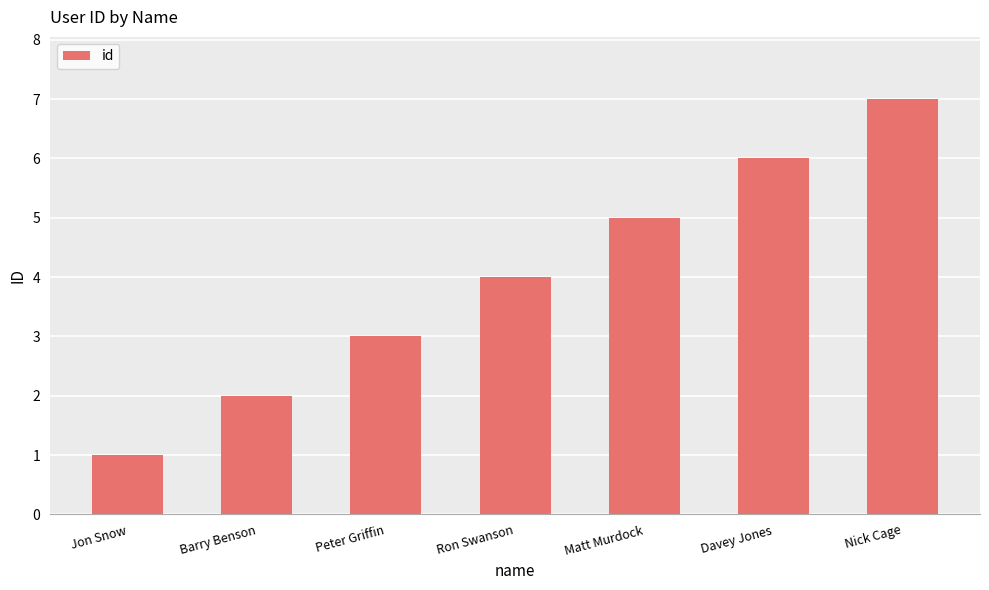

What is the label of the 4th bar from the right?

Ron Swanson